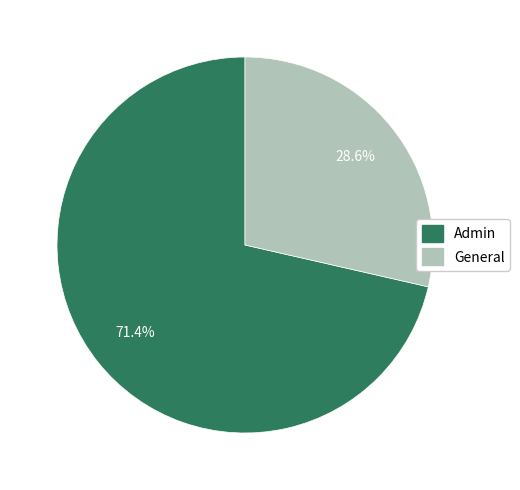

Which has a higher value, General or Admin?

Admin